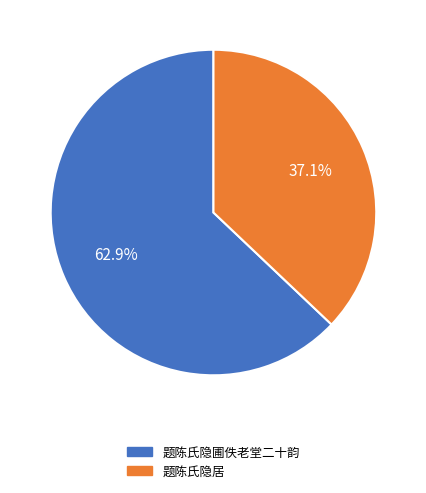

What is the majority slice?

题陈氏隐圃佚老堂二十韵